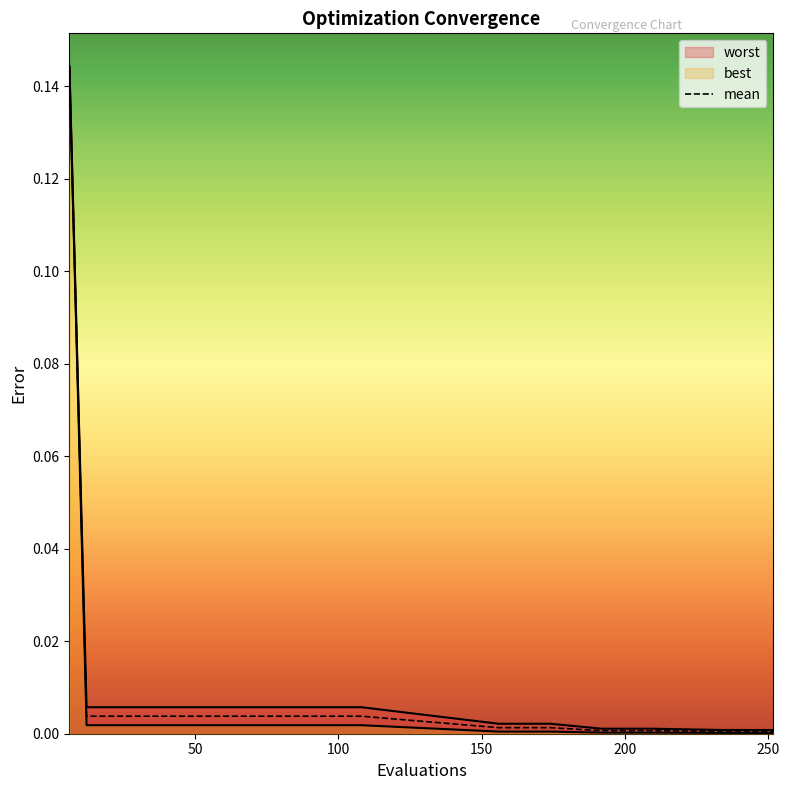

Reading left to right, extract all data points from this chart.

0.1	0.0	0.0	0.0	0.0	0.0	0.0	0.0	0.0	0.0	0.0	0.0	0.0	0.0	0.0	0.0	0.0	0.0	0.0	0.0	0.0	0.0	0.0	0.0	0.0	0.0	0.0	0.0	0.0	0.0